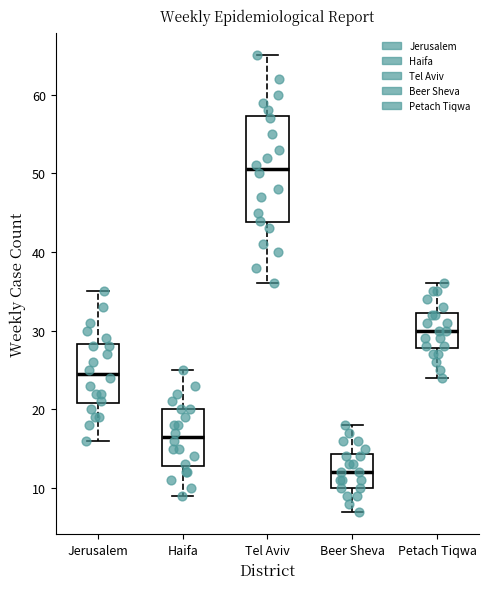

Which box's median line is the lowest?

Beer Sheva